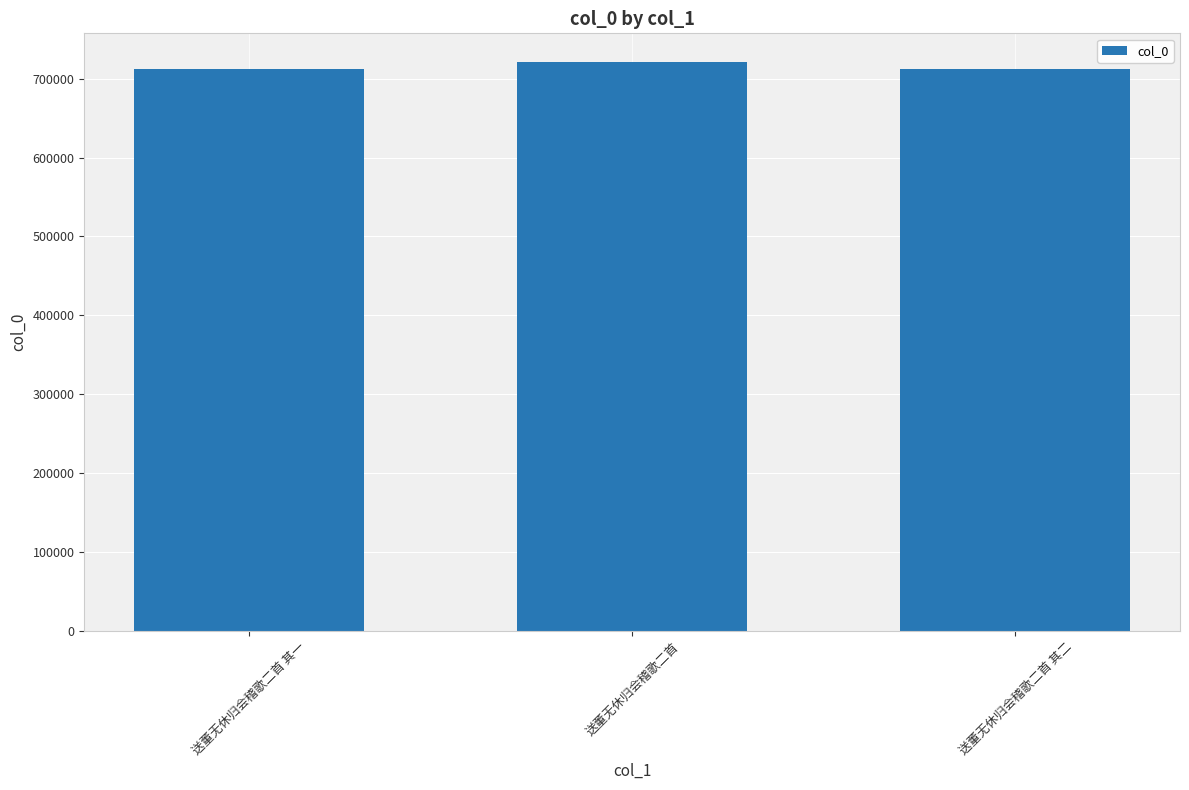

What position from the left is 送董无休归会稽歌二首 其二?

3